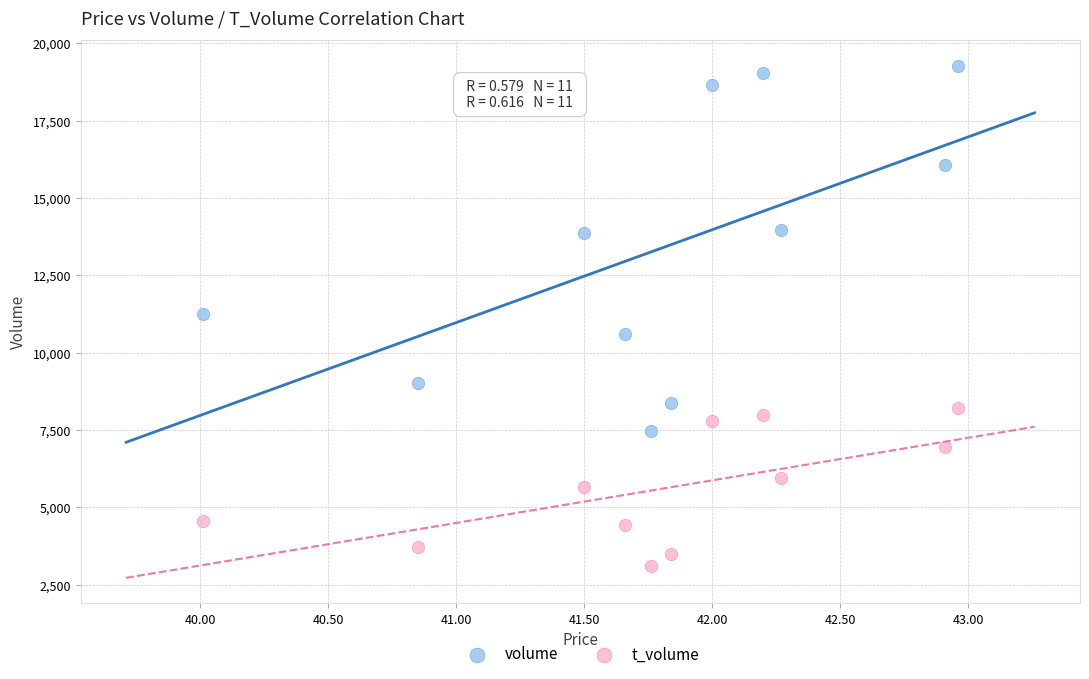

Which series reaches the minimum Y coordinate?

t_volume